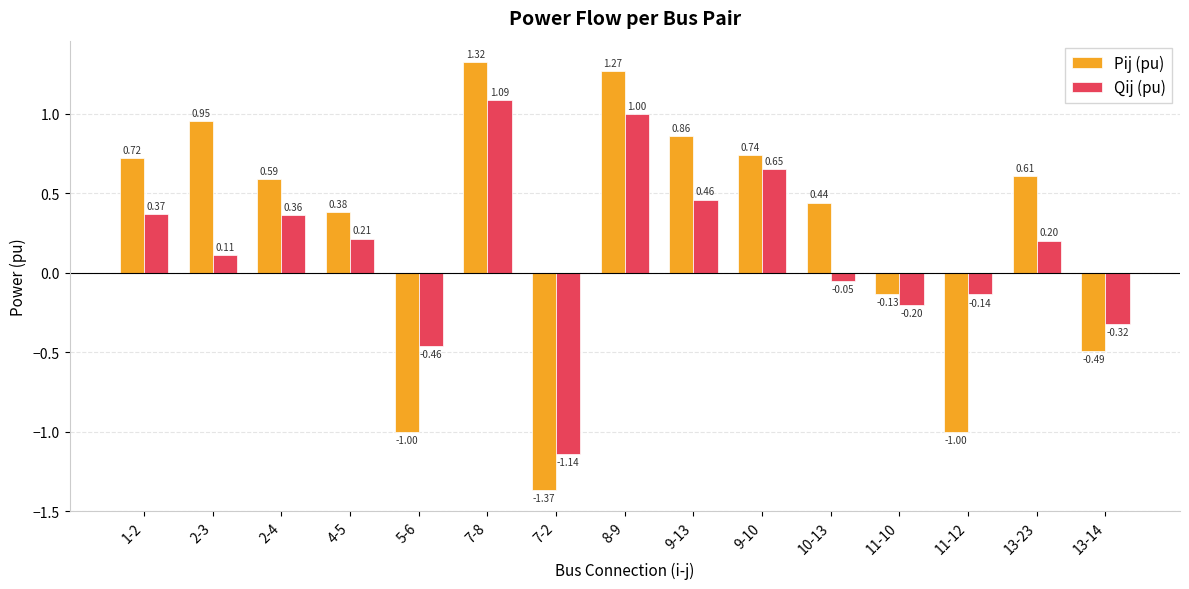

Does the chart contain any negative values?

Yes